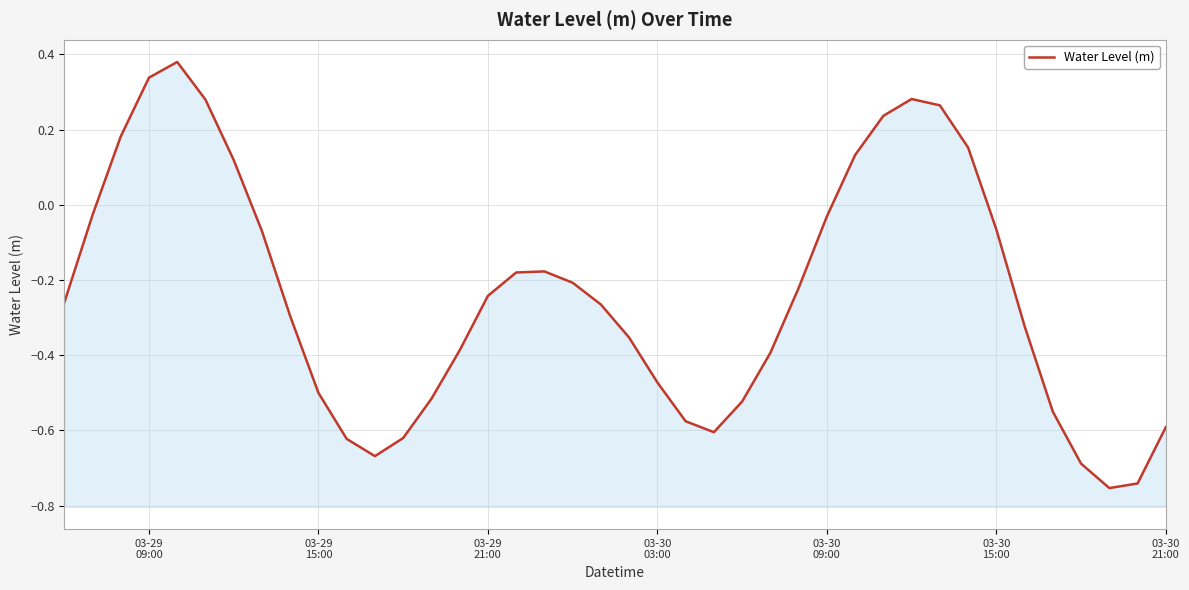

Which has a higher value, 9 or 03-29
09:00?

03-29
09:00